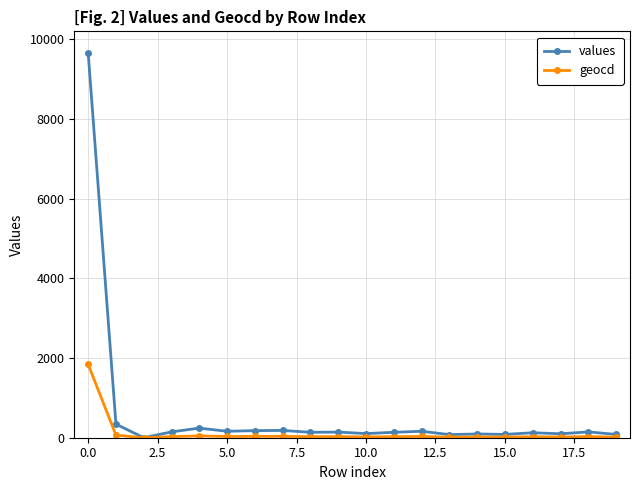

What is the difference between the maximum and minimum values in the values series?

9658